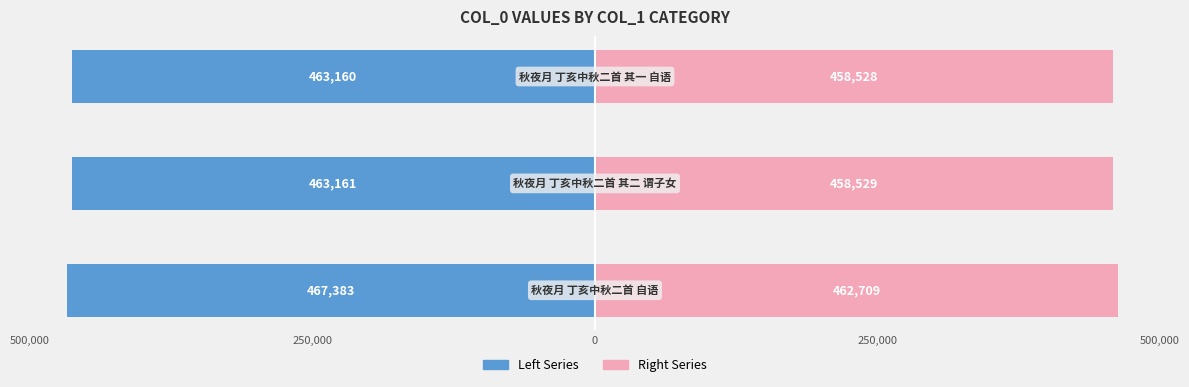

Reading left to right, transcribe all the data shown in this chart.

col_0 (left): -467383.0	-463161.0	-463160.0
col_0 (right): 462709.2	458529.4	458528.4